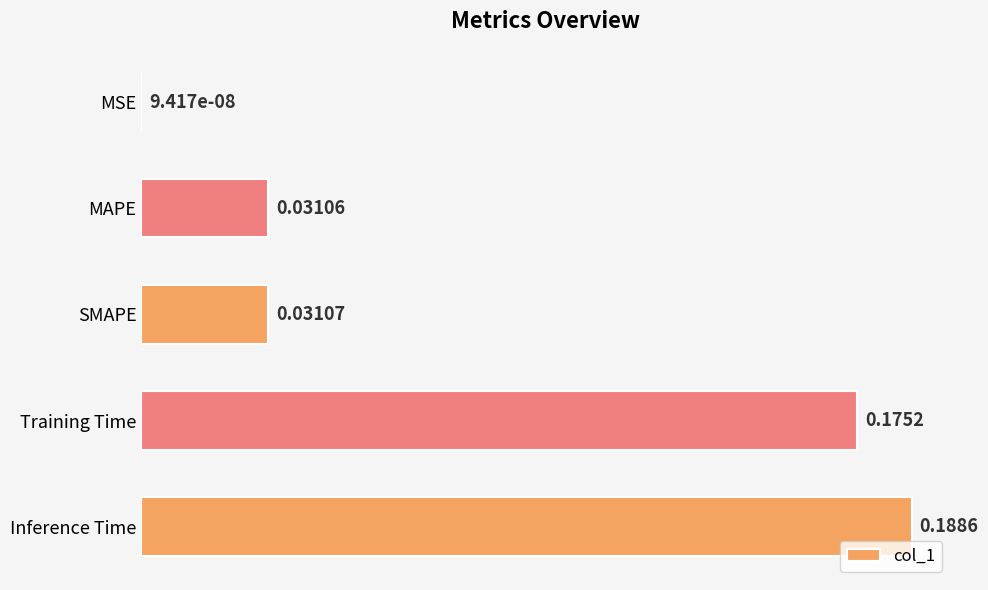

Between Training Time and Inference Time, which is larger?

Inference Time